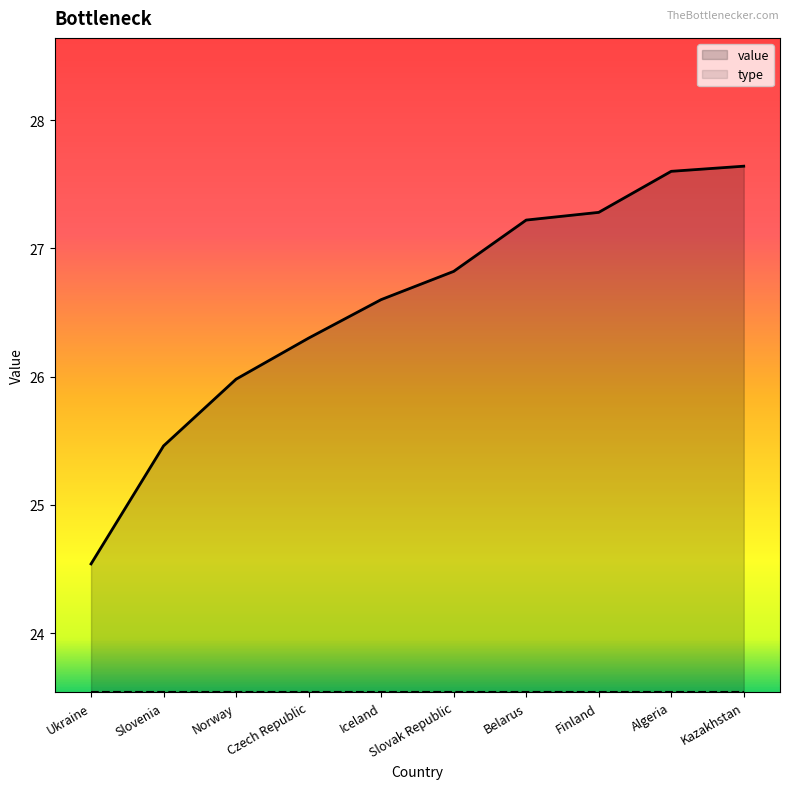

Which category has the highest value across all series?

Kazakhstan